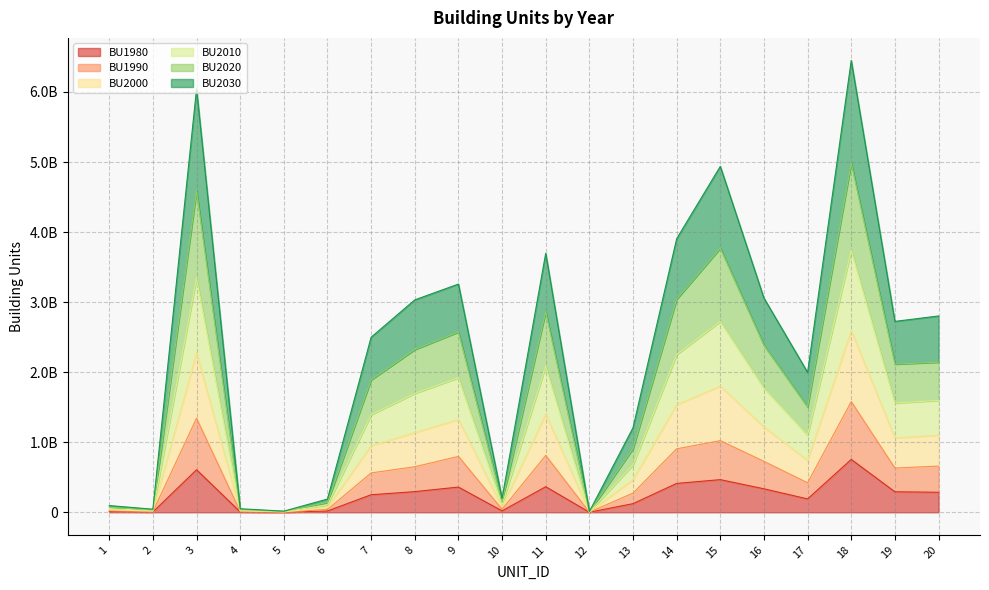

True or false: BU2000 has a value of 38762692 at 4.

True